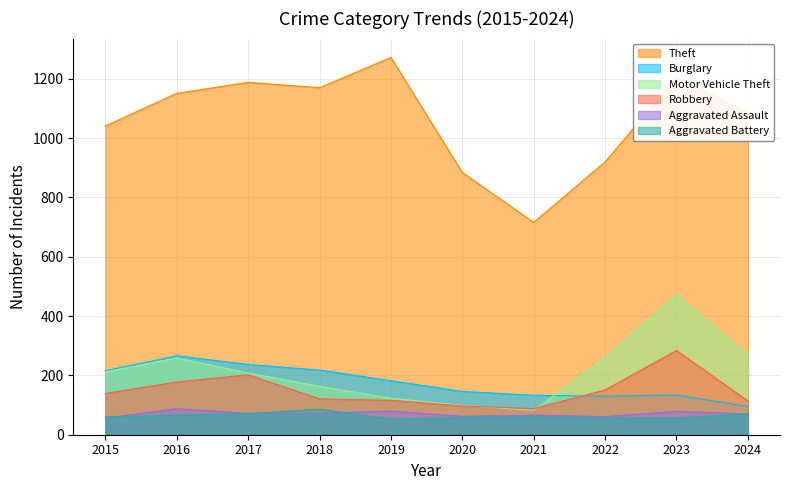

Which label corresponds to the smallest value in the chart?

2019